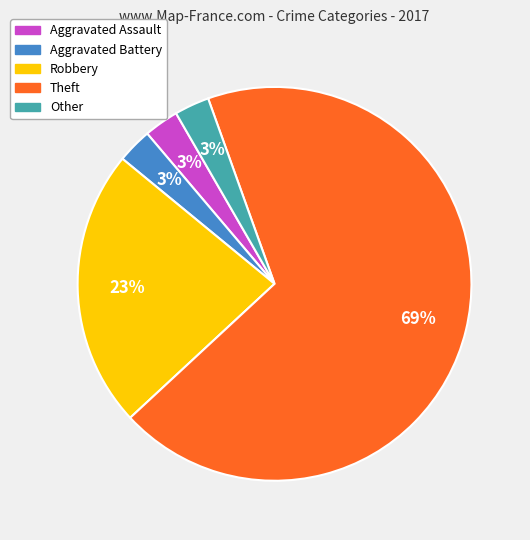

To the nearest percent, what percentage of the pie is Other?

3%